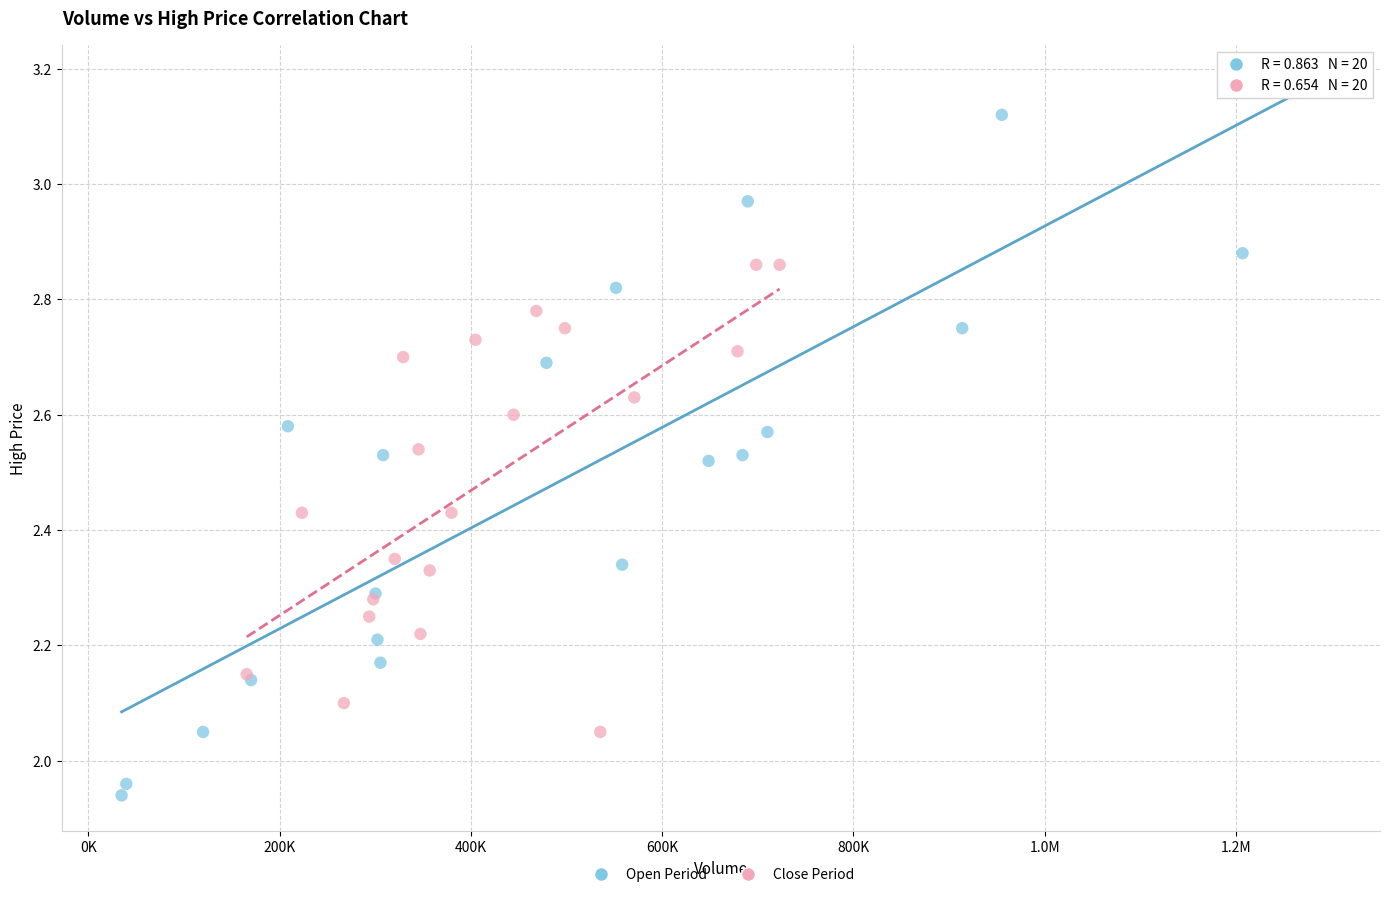

Which series contains the lowest Y value?

Open Period